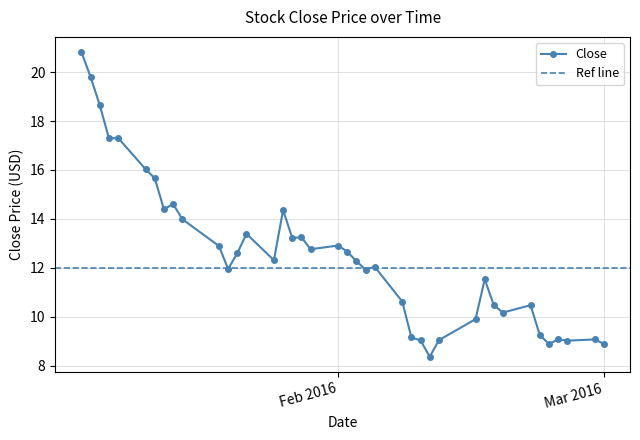

Where is the first local minimum?

2016-01-07